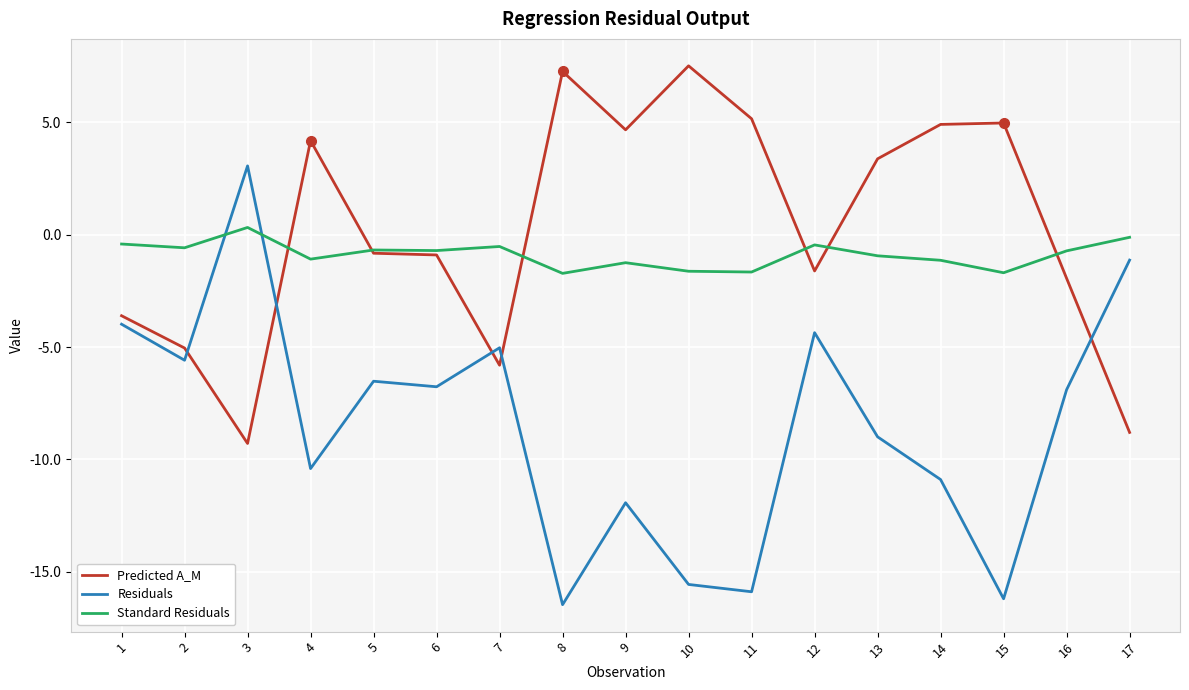

What is the highest value of the Residuals series?

3.1